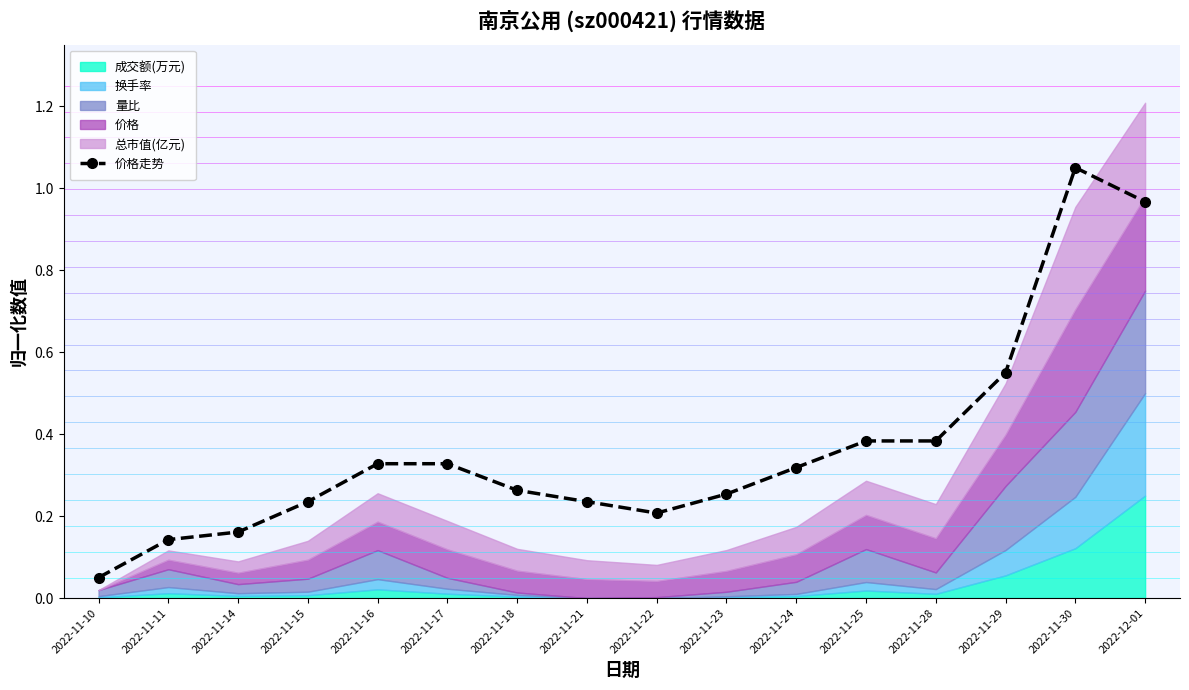

Is it true that the value at 2022-11-18 is 0.3?

True